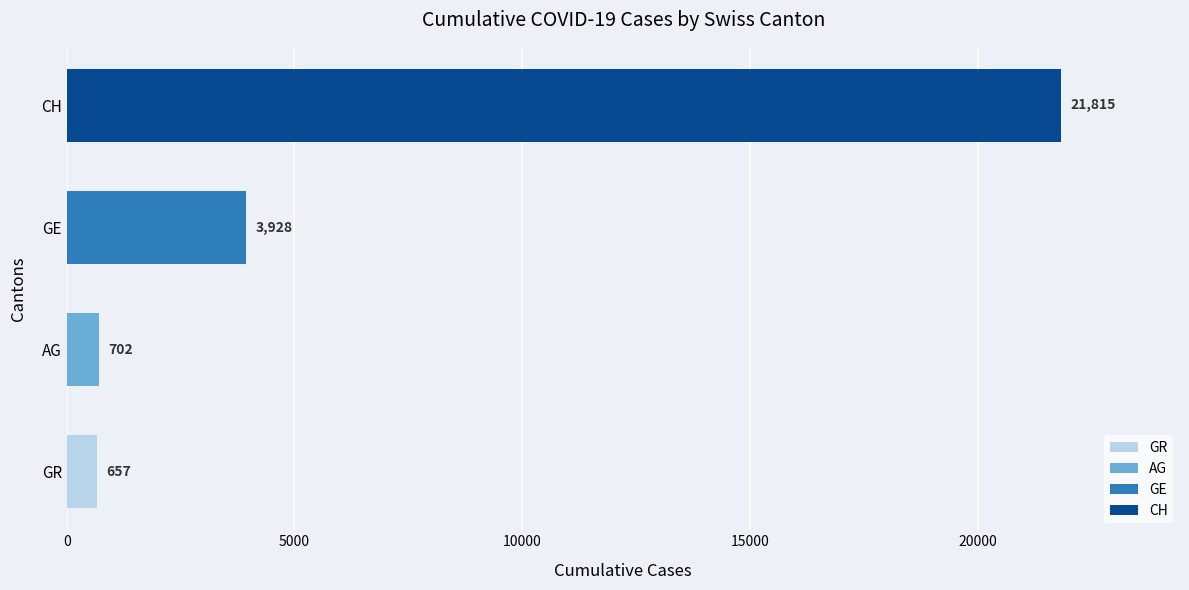

Rank the series by their maximum value, from lowest to highest.

GR, AG, GE, CH